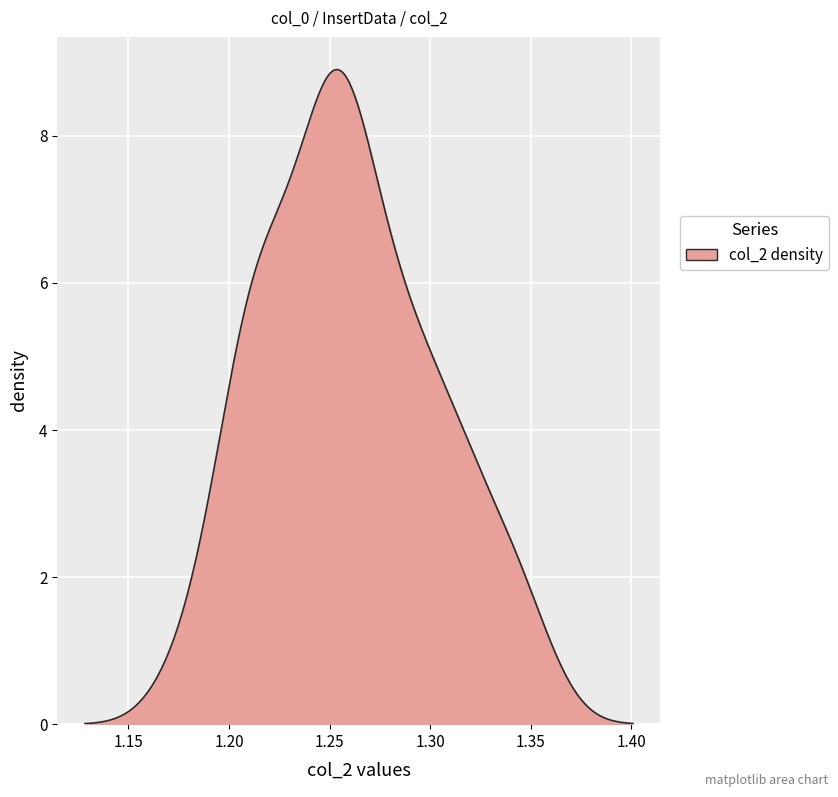

What is the maximum value shown in the chart?

8.9